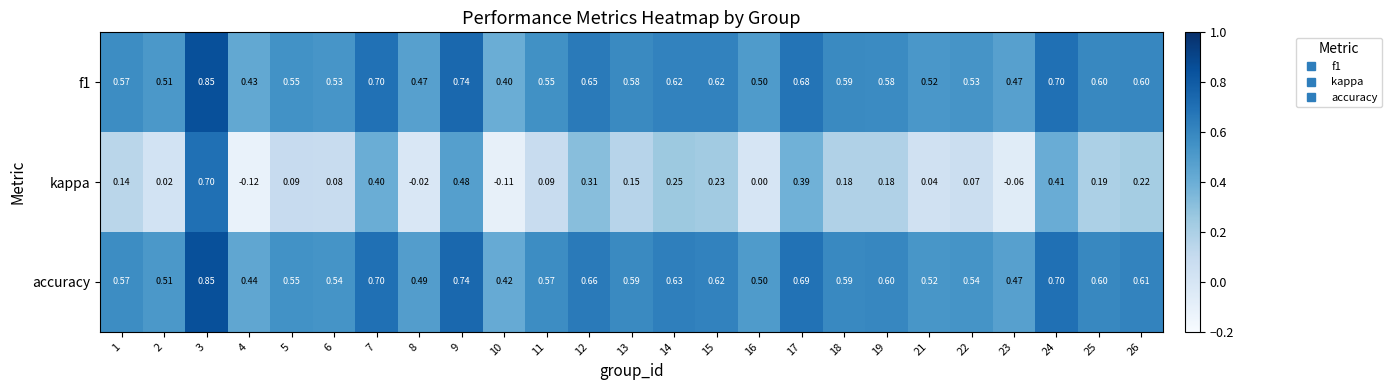

Is the value of accuracy at 23 greater than the value of kappa at 4?

Yes